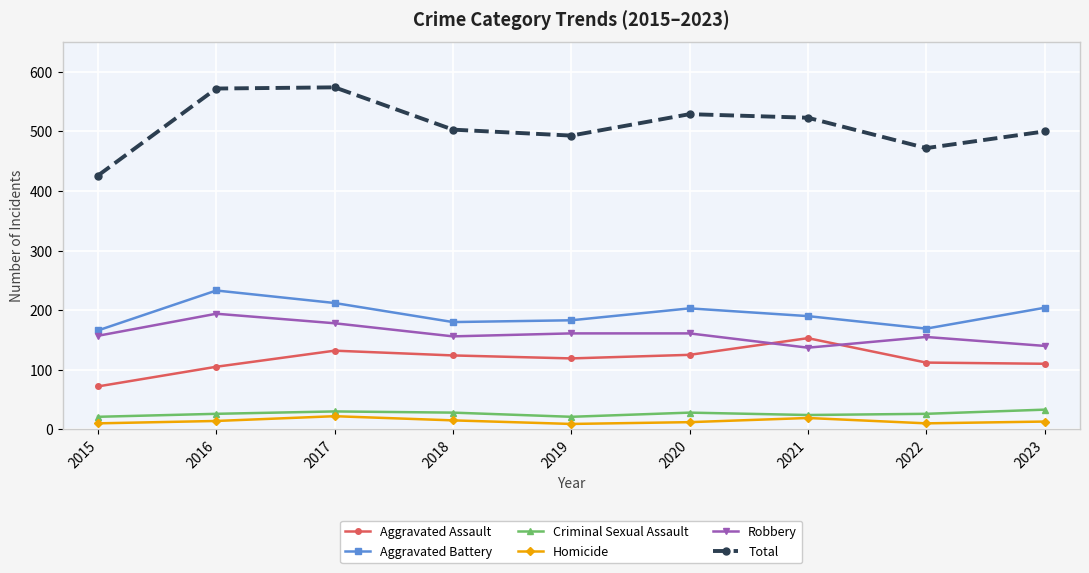

What is the difference between the highest and lowest values at 2023?

487